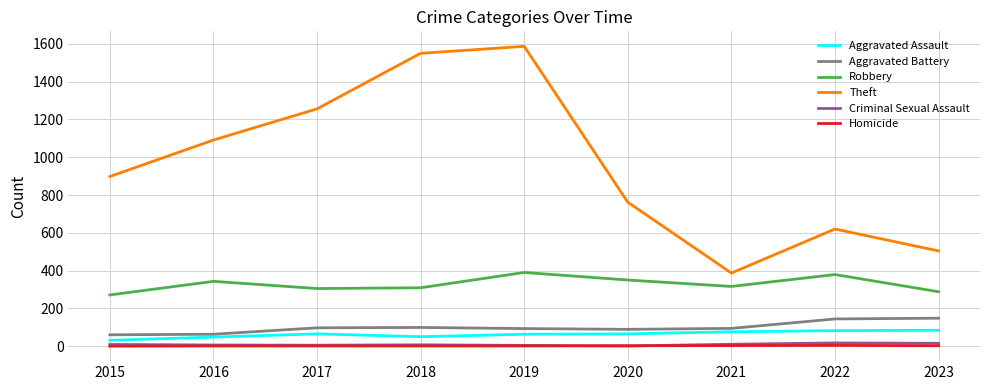

Which series has the widest spread of values?

Theft